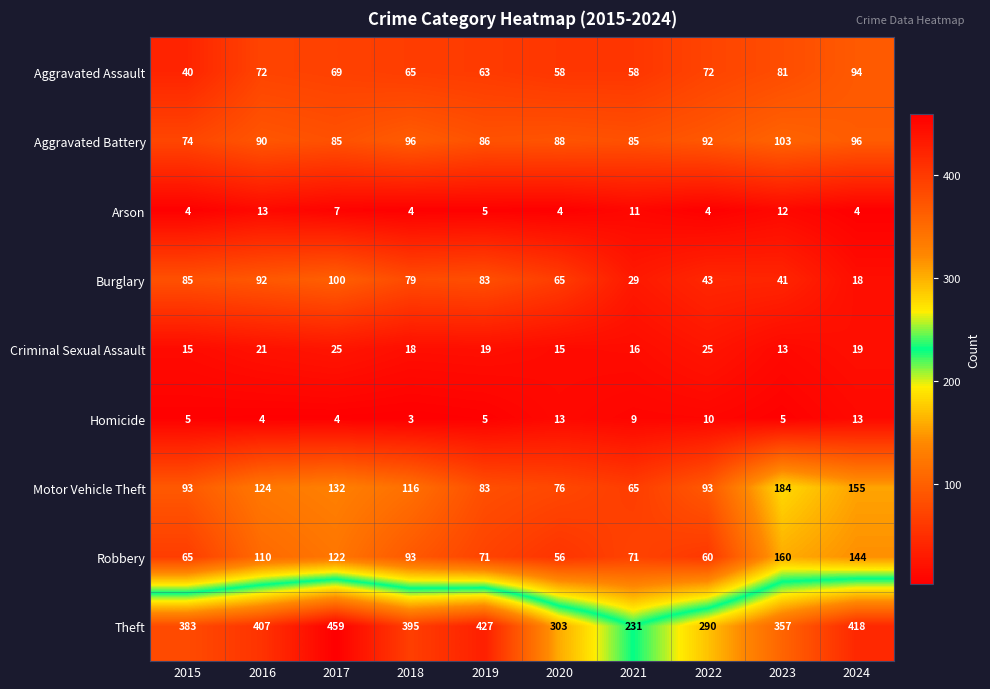

What is the average value of the Robbery series?

95